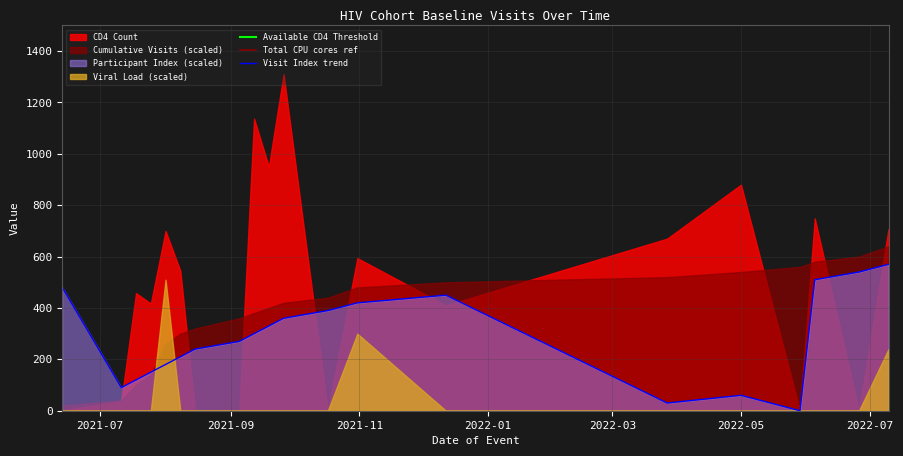

Rank the series by their maximum value, from highest to lowest.

Total CPU cores ref, Available CD4 Threshold, Visit Index trend